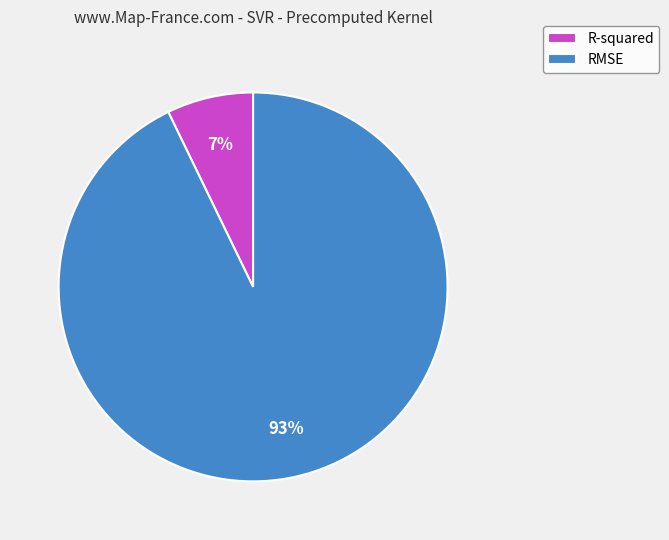

What is the smallest slice in the pie chart?

R-squared